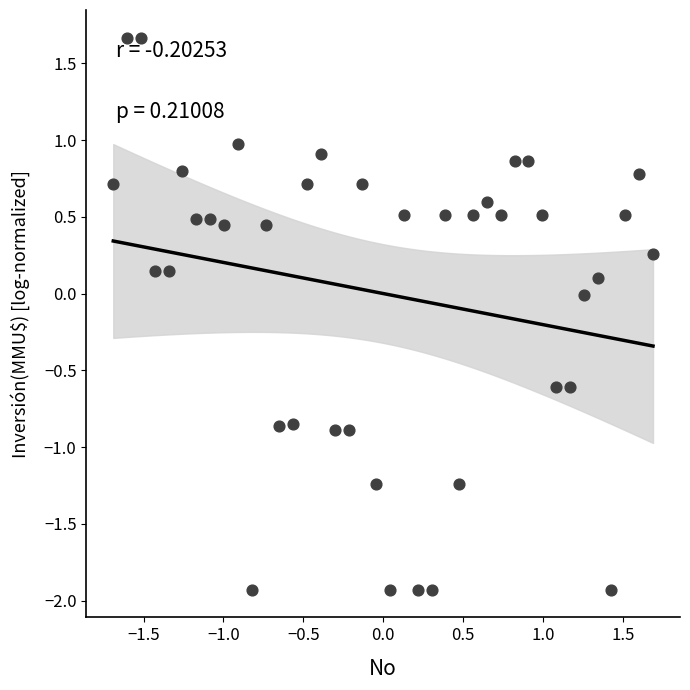

What is the range of Y values (max minus min)?

3.6